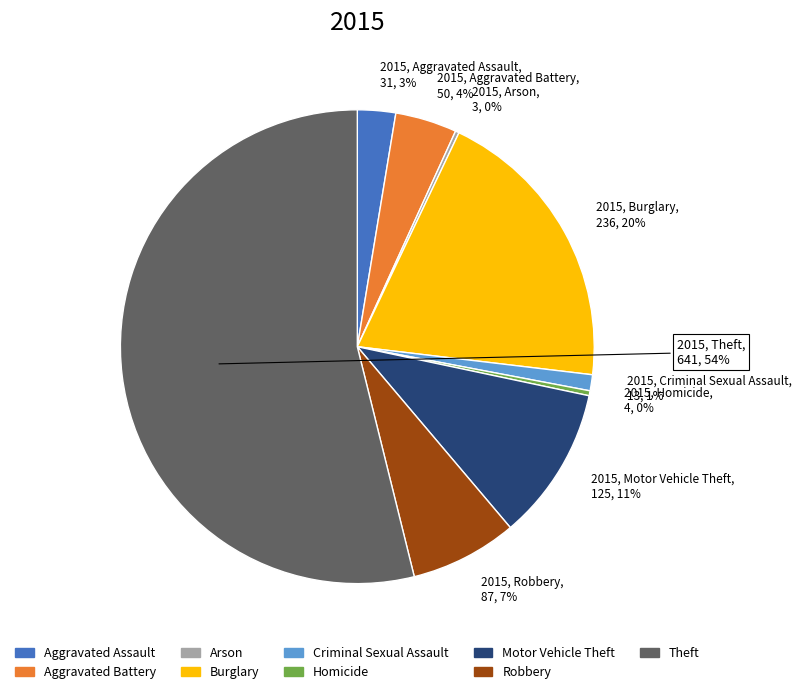

Does Theft represent more than half of the total?

Yes